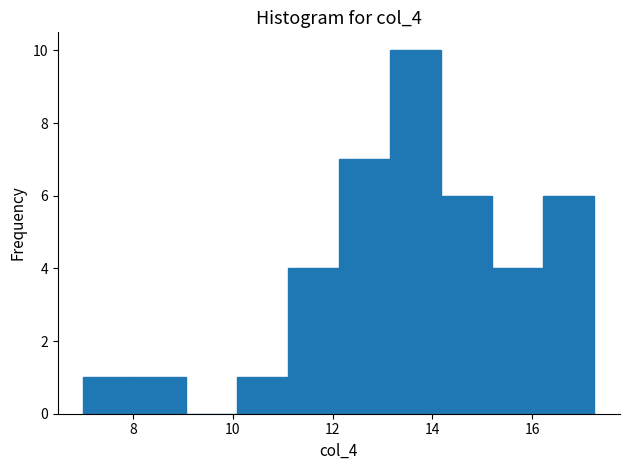

What is the height of the bar covering 10.0 to 11.2 on the x-axis? Neither the bar edges nor the heights are printed on the chart, so give them approximately, as read against the axes.

1